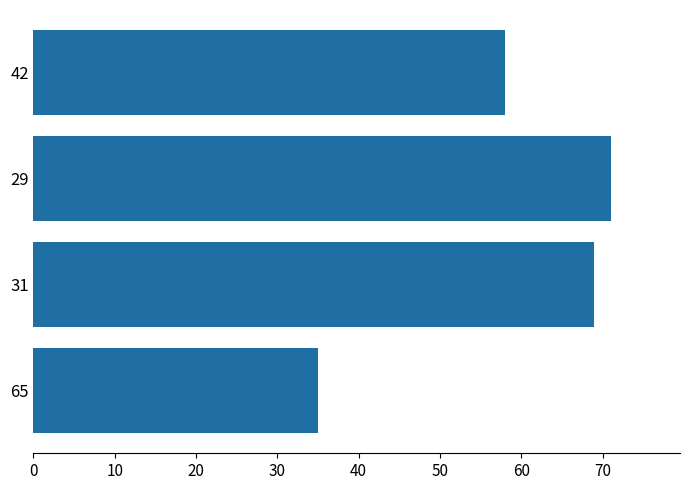

Which category has the highest value across all series?

29